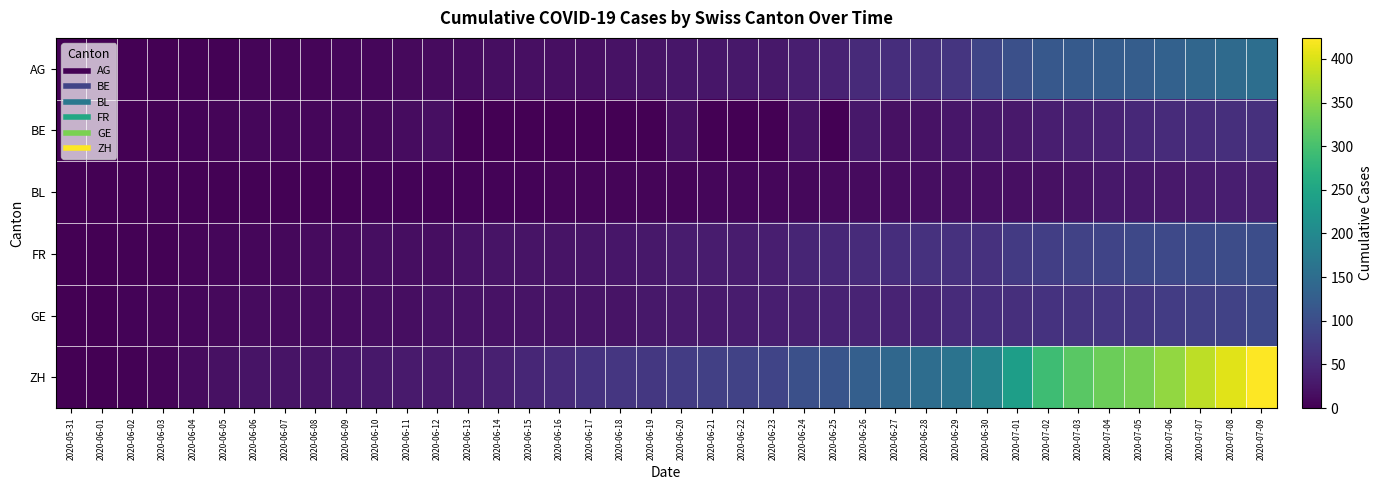

Which series has the widest spread of values?

ZH